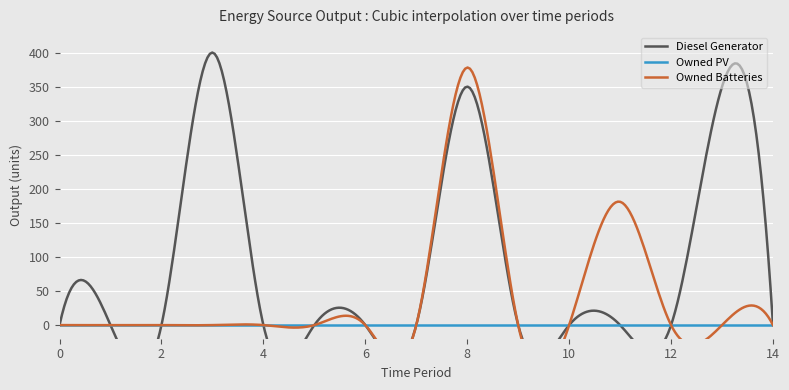

Reading left to right, what are all the values shown in this chart?

Diesel Generator: 0=0	1=0	2=0	3=400	4=0	5=0	6=0	7=0	8=350	9=0	10=0	11=0	12=0	13=350	14=0
Owned PV: 0=0	1=0	2=0	3=0	4=0	5=0	6=0	7=0	8=0	9=0	10=0	11=0	12=0	13=0	14=0
Owned Batteries: 0=0	1=0	2=0	3=0	4=0	5=0	6=0	7=0	8=378	9=0	10=0	11=181	12=0	13=0	14=0